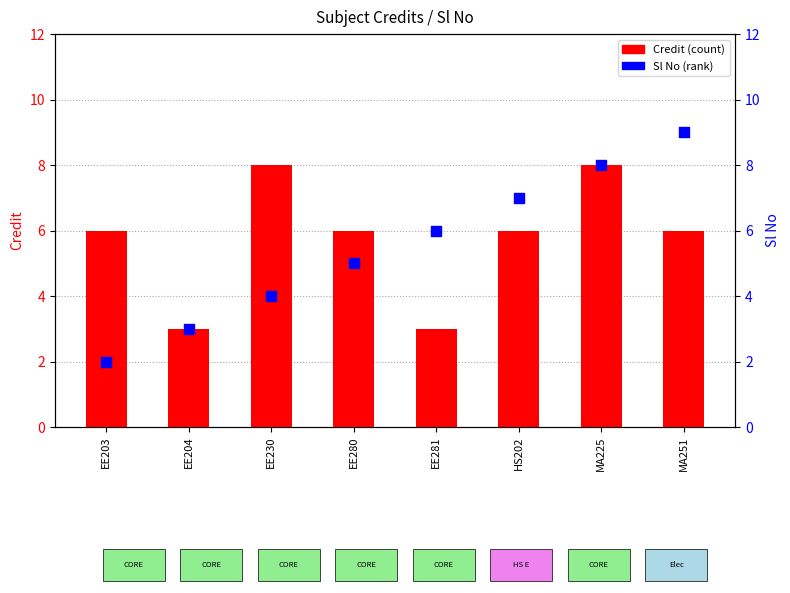

What is the total value across all series at EE280?

11